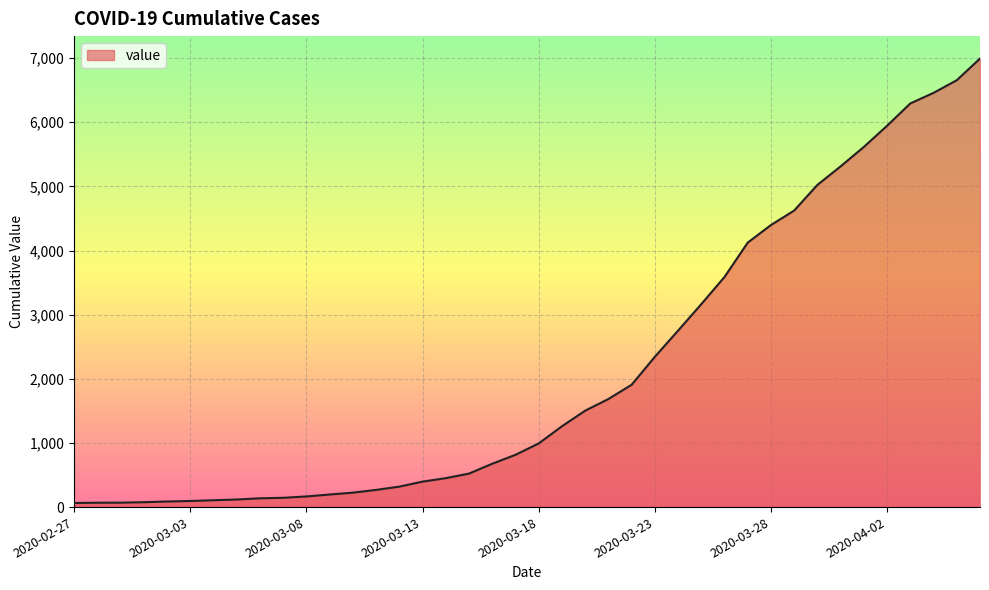

What is the difference between the maximum and minimum values?

6930